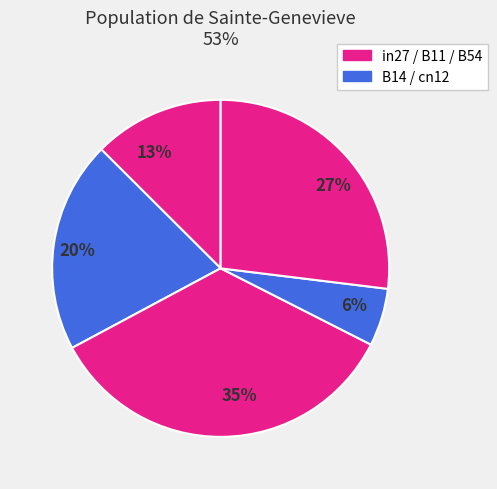

Does 35% represent more than half of the total?

No